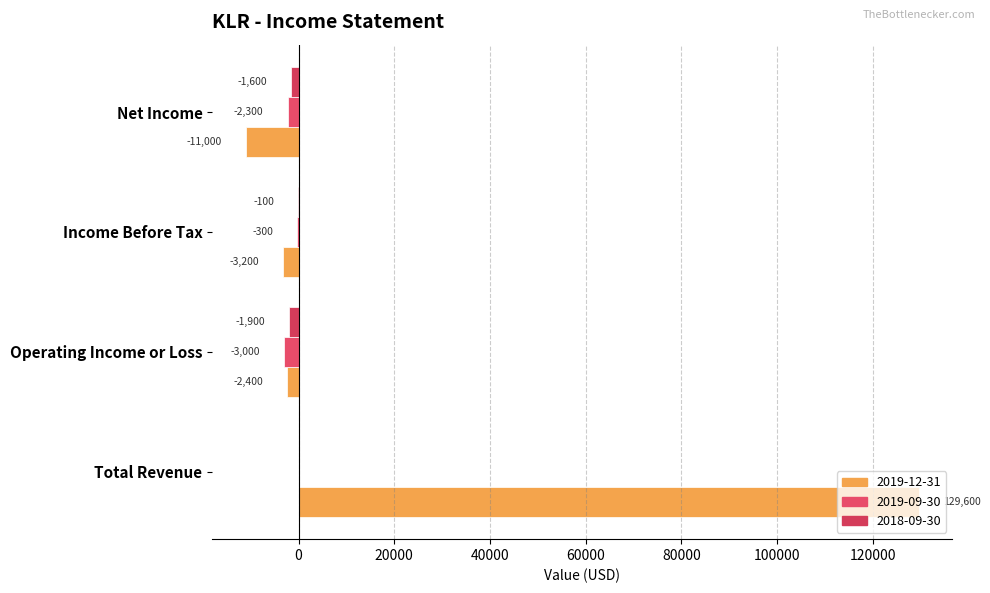

How many values in 2019-12-31 are below zero?

3